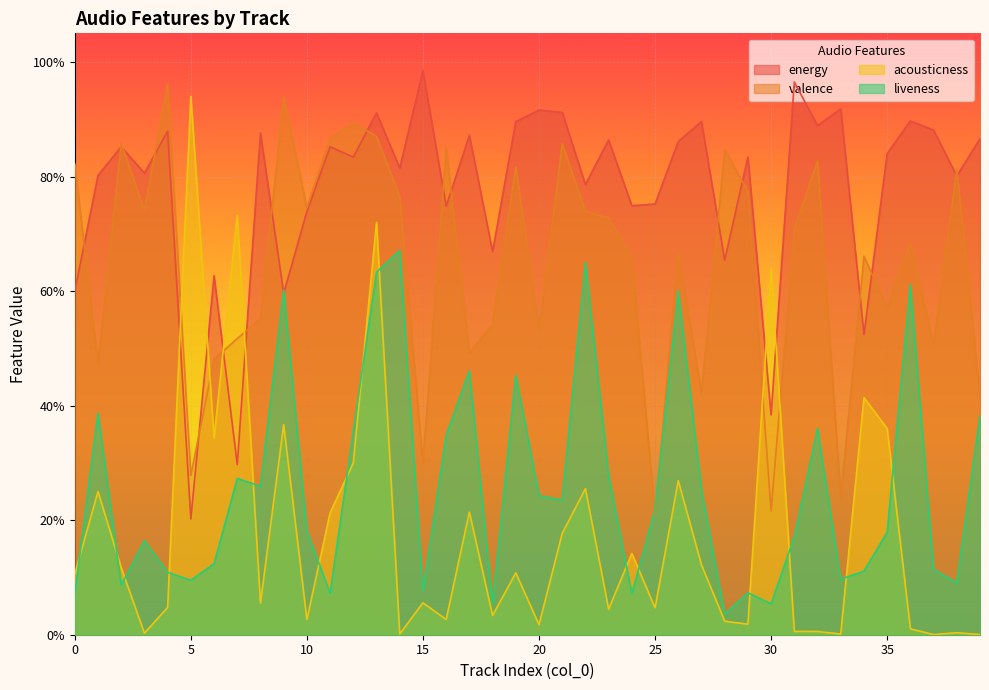

What is the maximum value shown in the chart?

1.0